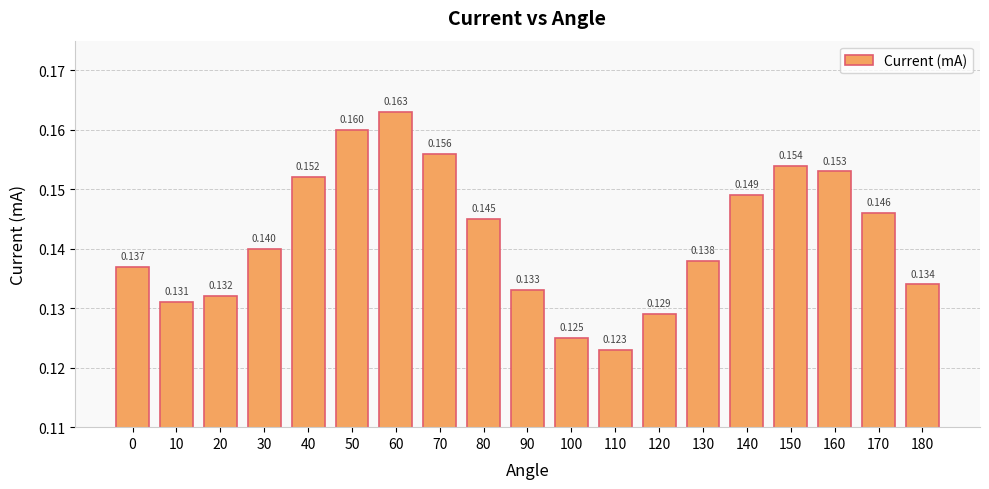

What is the smallest value displayed?

0.1